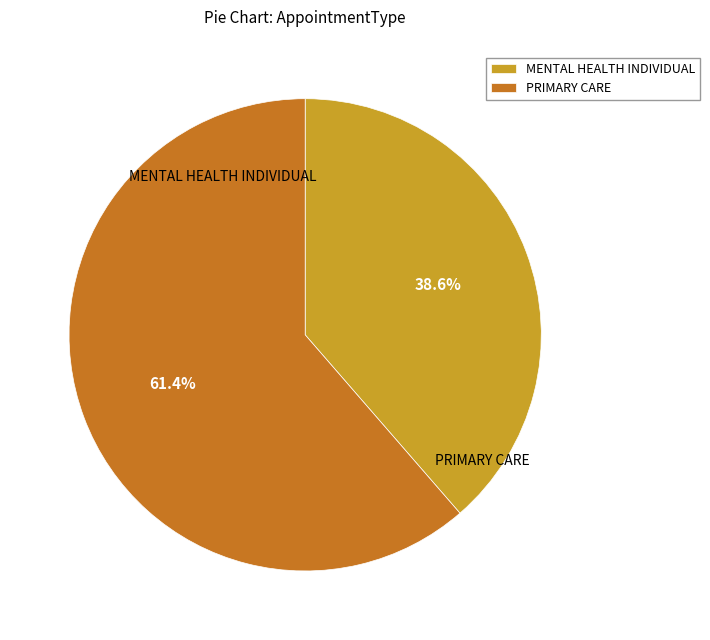

Does any single category account for the majority?

Yes